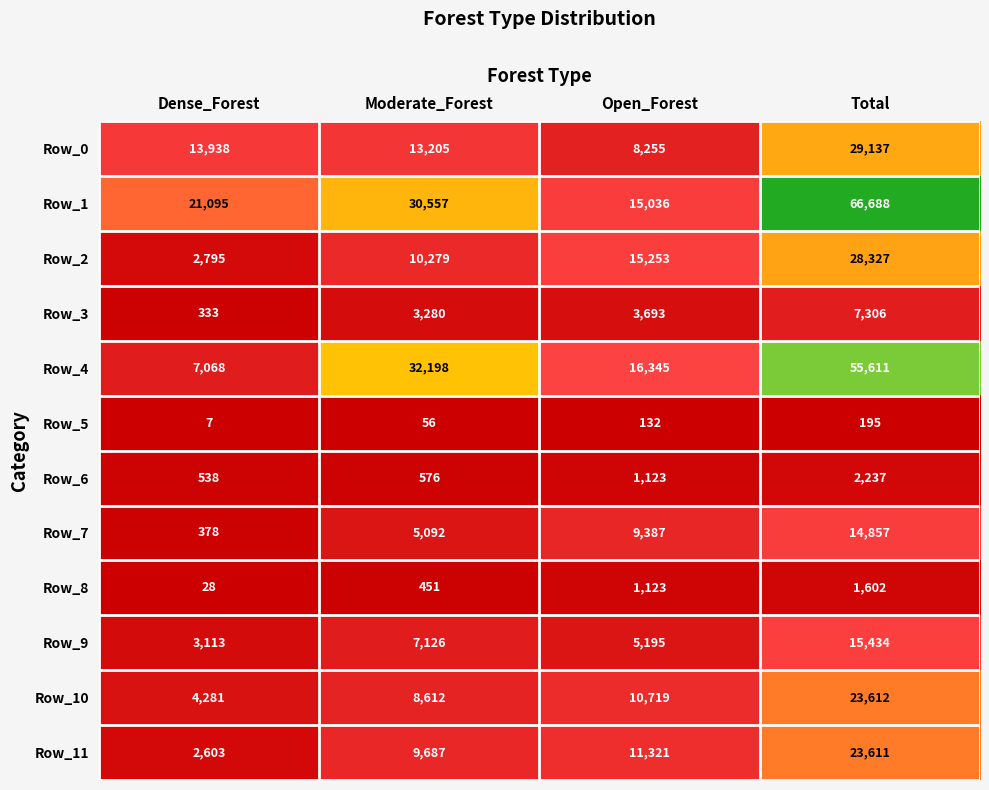

What is the total value across all series at Moderate_Forest?

121119